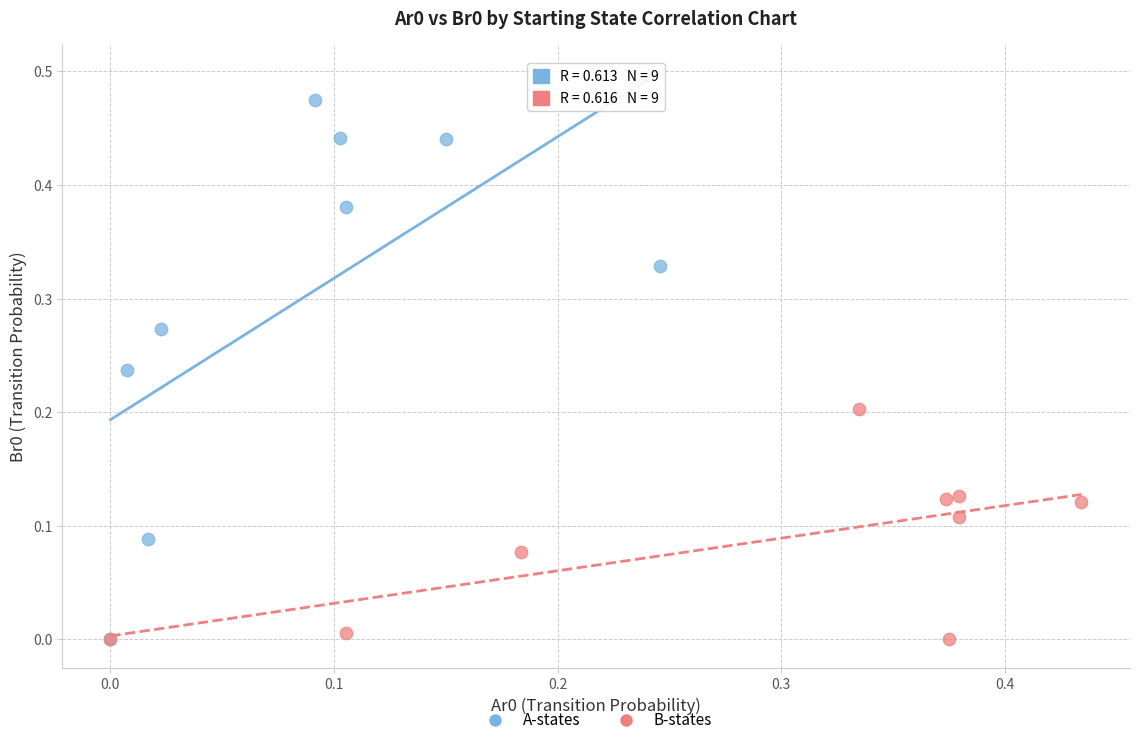

Which series contains the highest Y value?

A-states